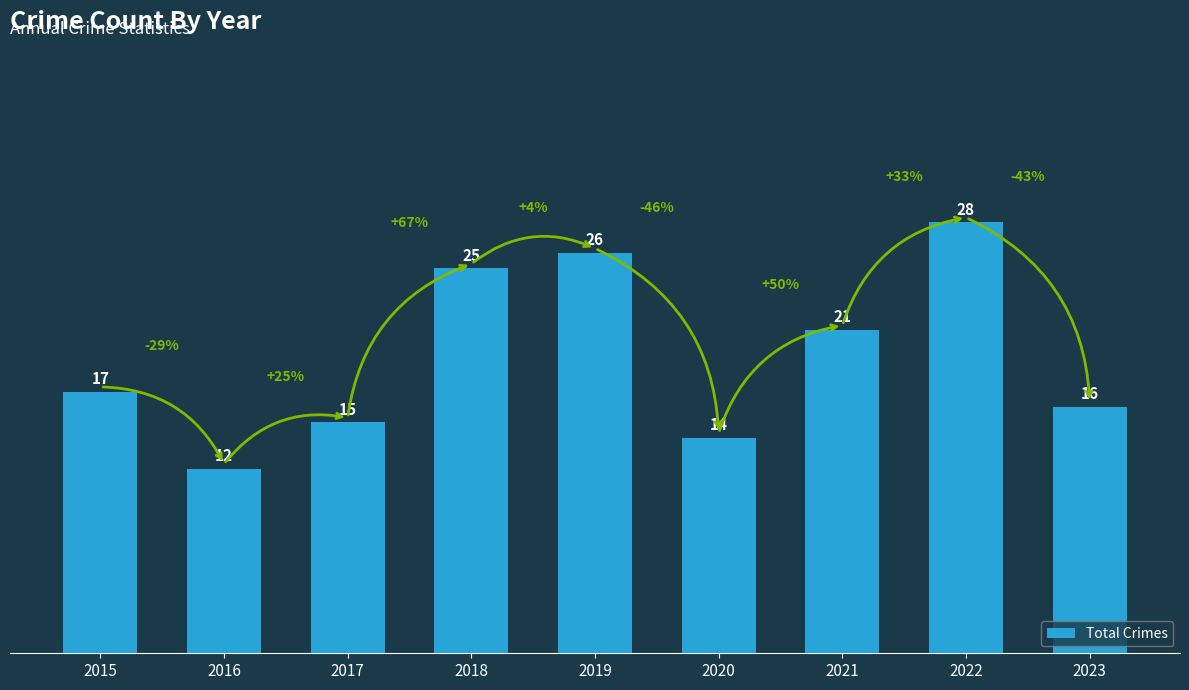

Is it true that the value at 2016 is 12?

True